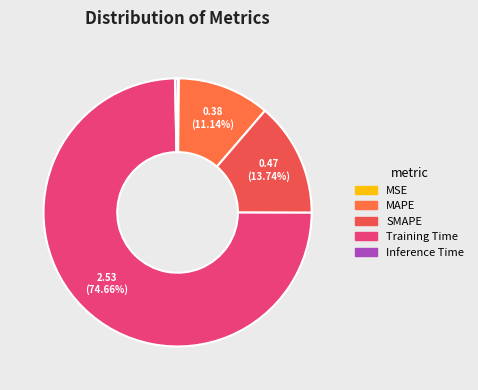

True or false: SMAPE accounts for 14% of the total.

True